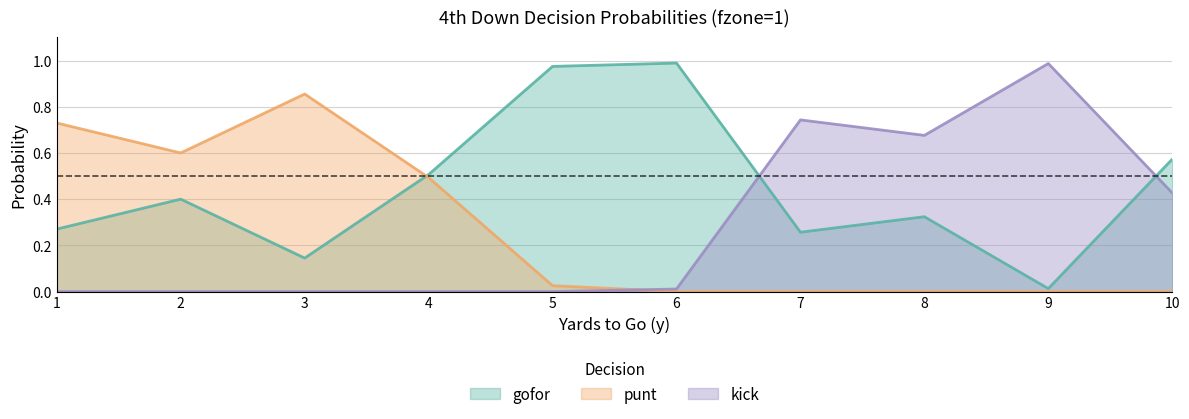

What is the spread (max minus min) of values at 2?

0.6